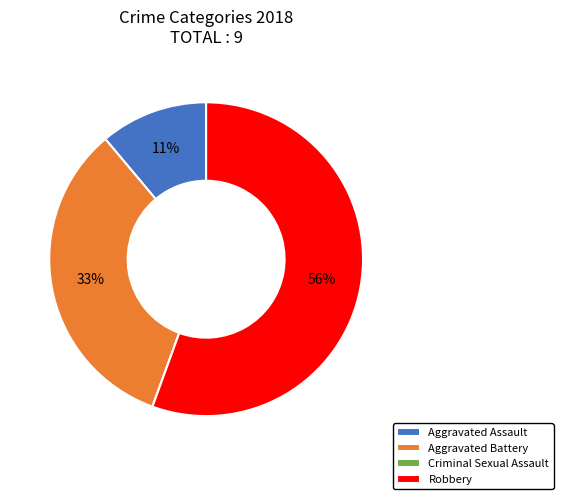

What is the largest slice in the pie chart?

Robbery